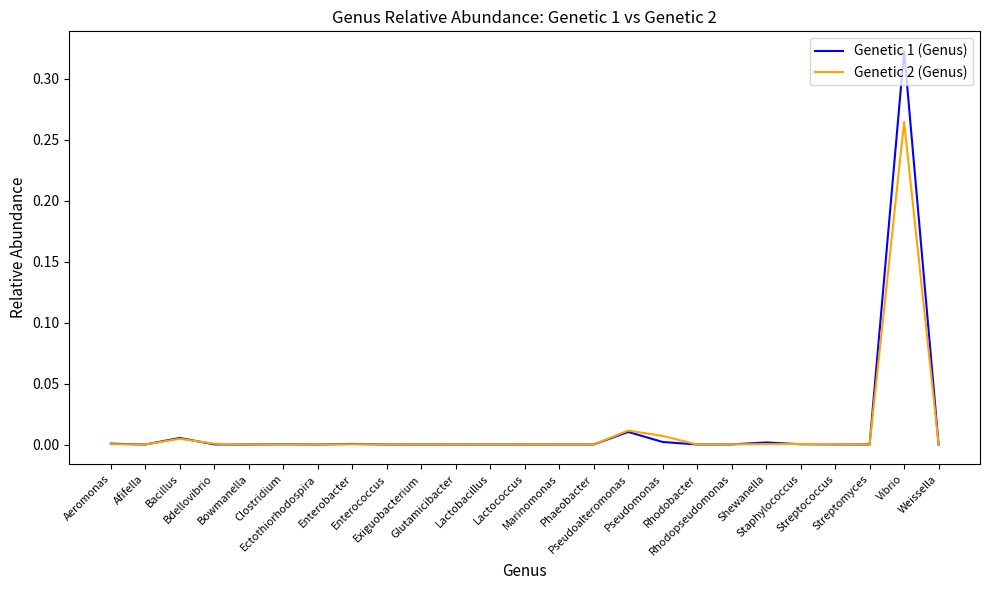

Which series has the widest spread of values?

Genetic 1 (Genus)